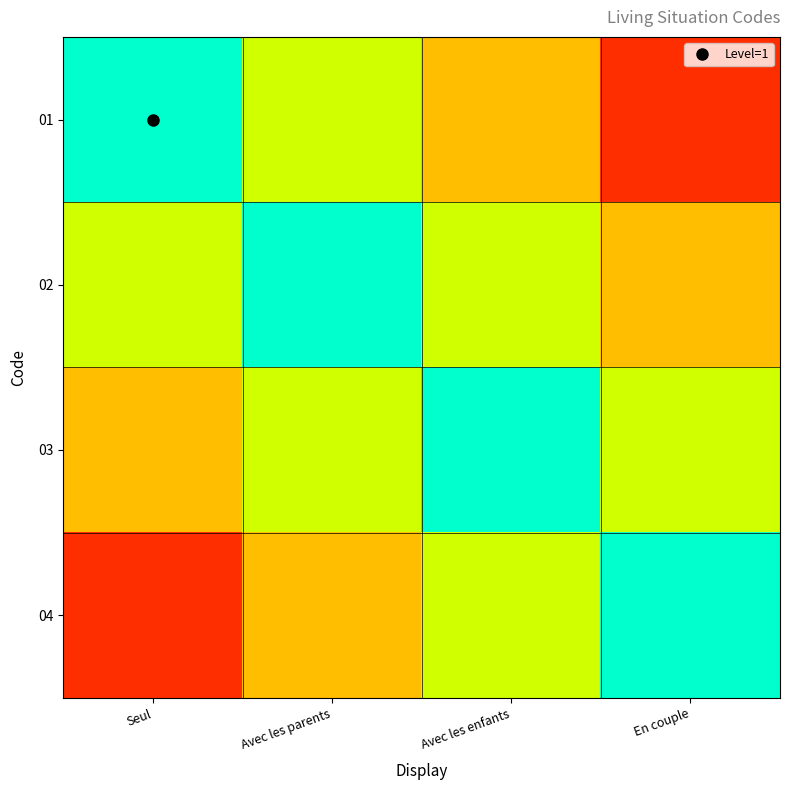

Rank the series at Avec les parents from highest to lowest value.

02, 01, 03, 04